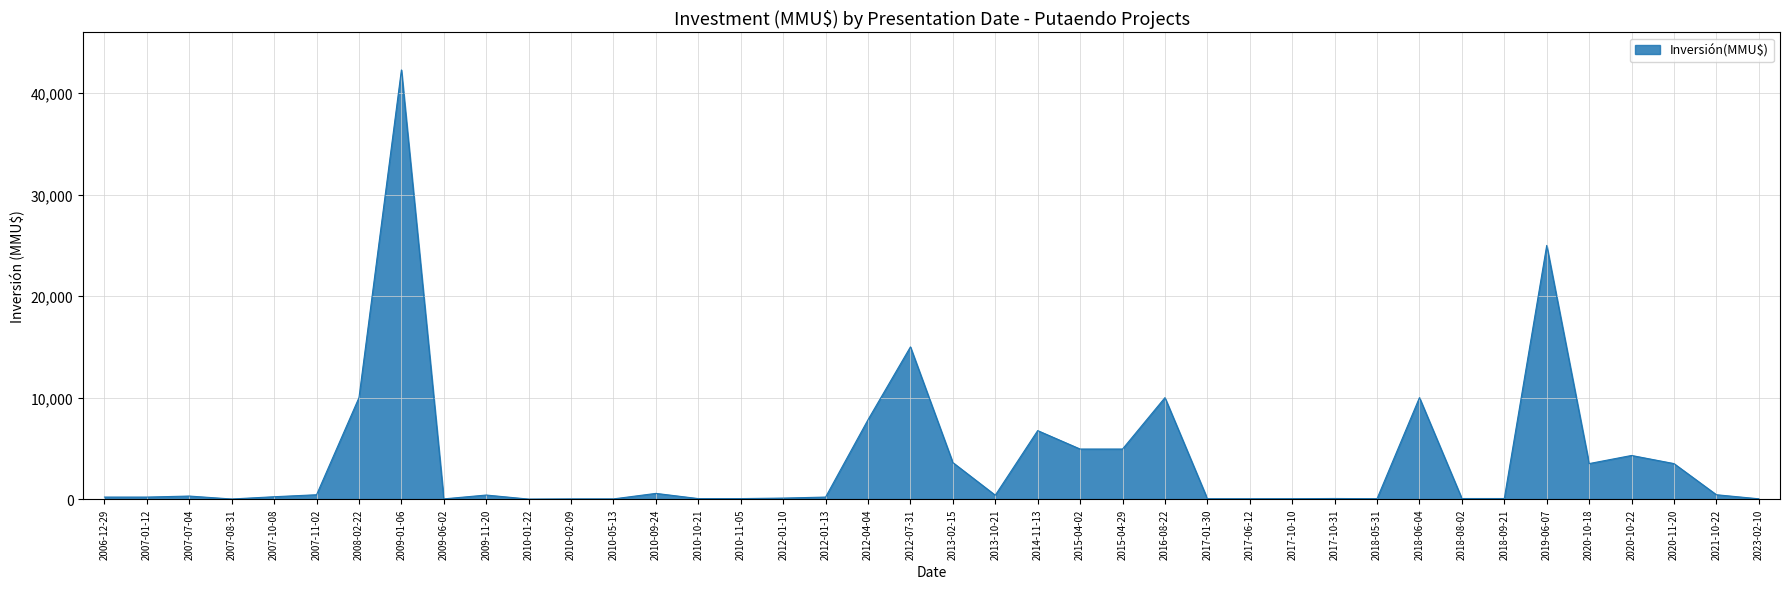

What is the greatest value displayed?

42294